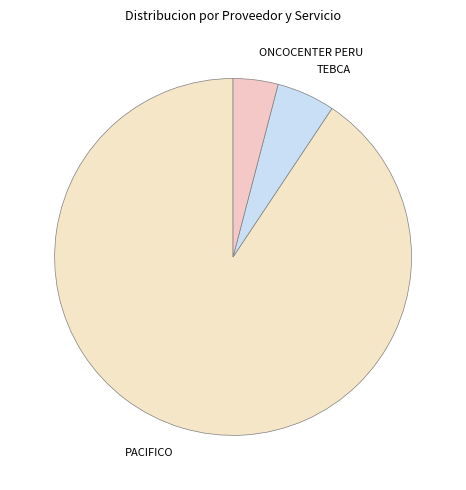

Is it true that TEBCA is 1% of the pie?

False